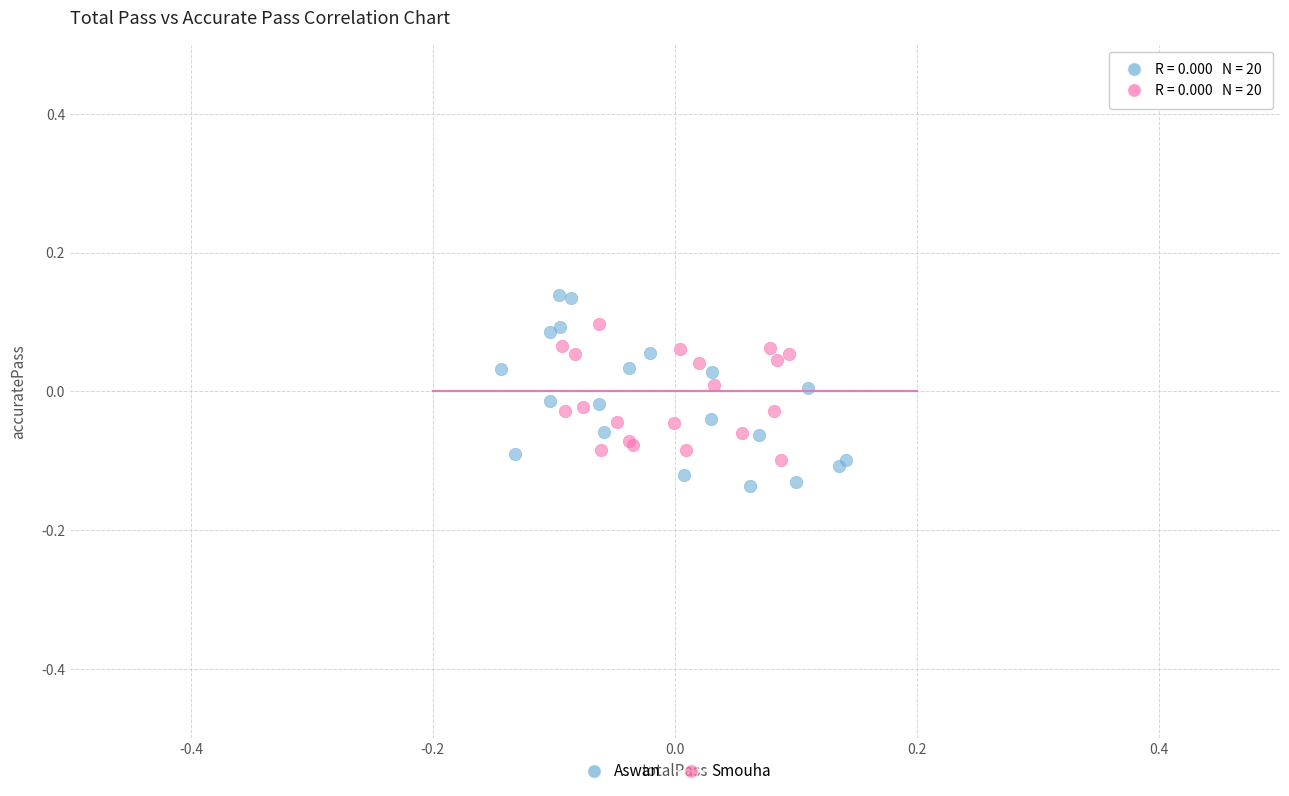

Which series has the widest spread of Y values?

Aswan